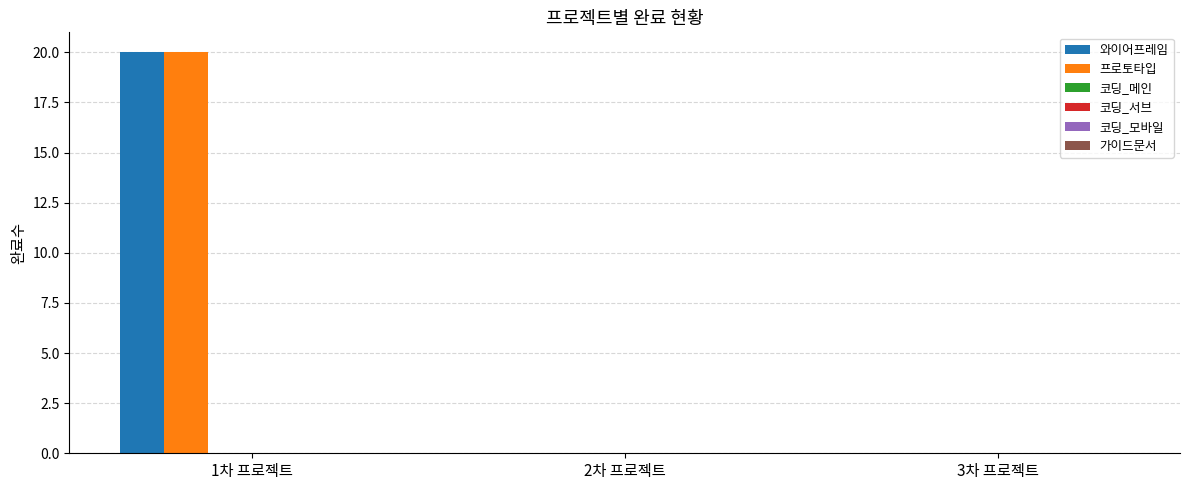

At which category is the sum across all series the highest?

1차 프로젝트